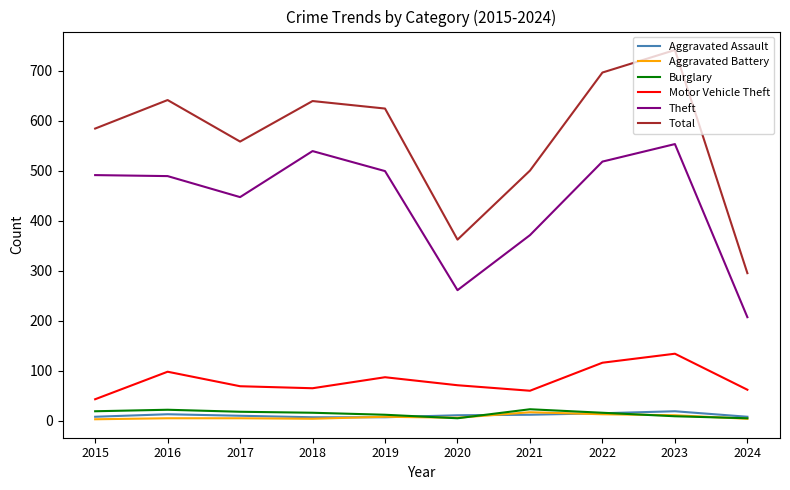

At 2016, list the series in order from largest to smallest.

Total, Theft, Motor Vehicle Theft, Burglary, Aggravated Assault, Aggravated Battery